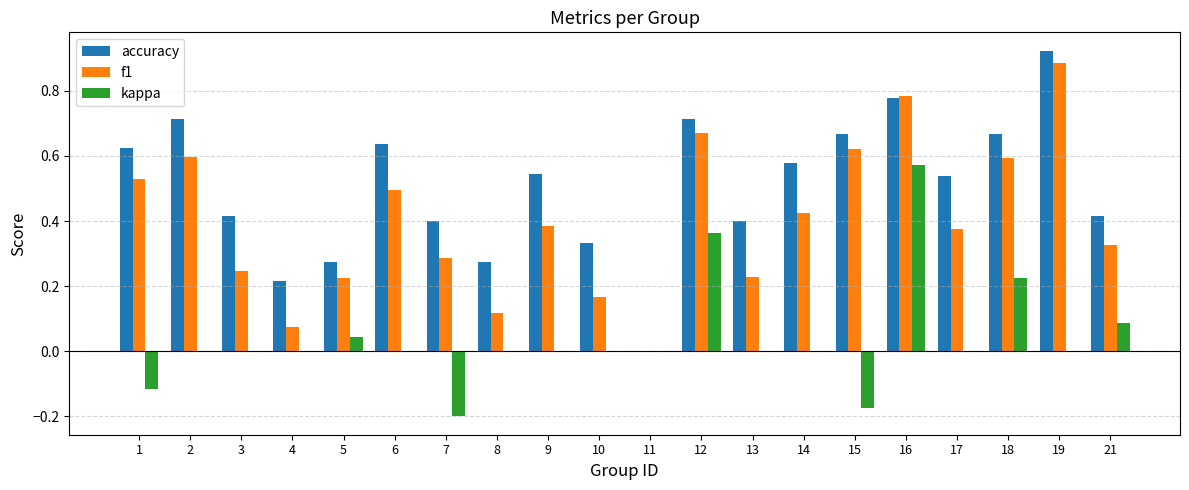

What is the sum of all f1 values?

8.0